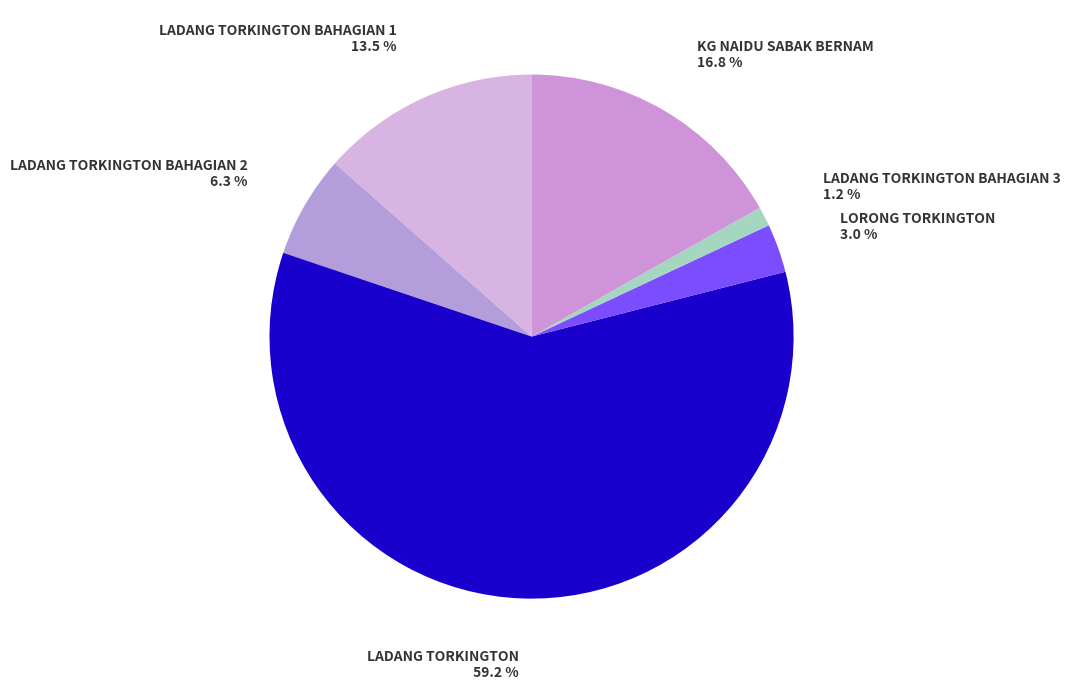

What is the ratio of the value at LADANG TORKINGTON BAHAGIAN 1 to the value at LADANG TORKINGTON BAHAGIAN 3?

11.2